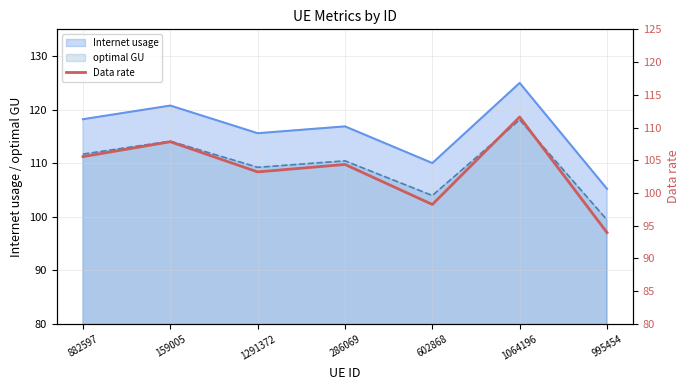

How many interior local peaks (higher than both neighbors) does the data have?

3